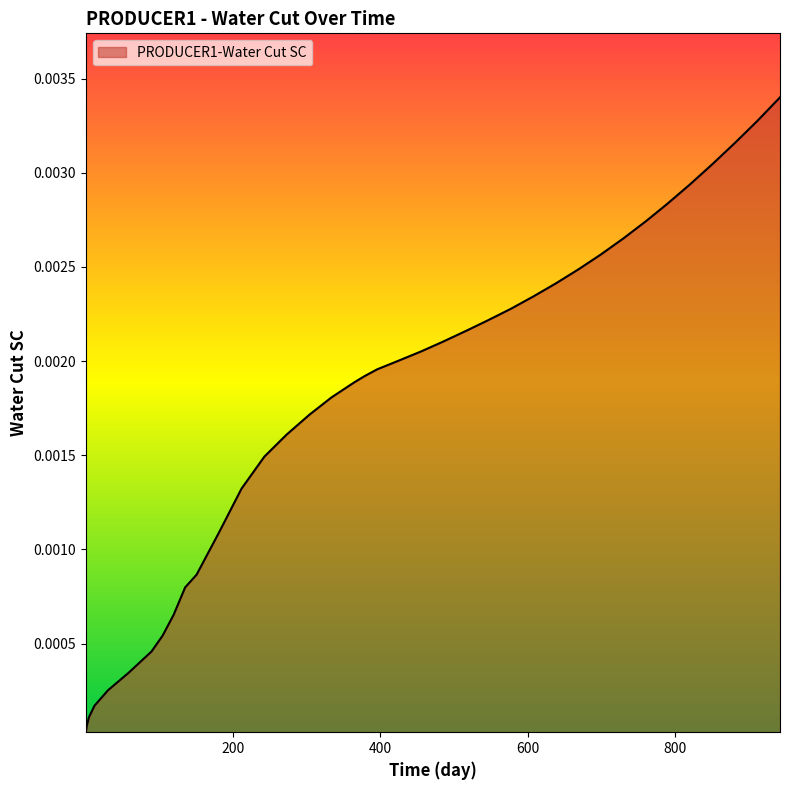

How many lines are shown in the chart?

1